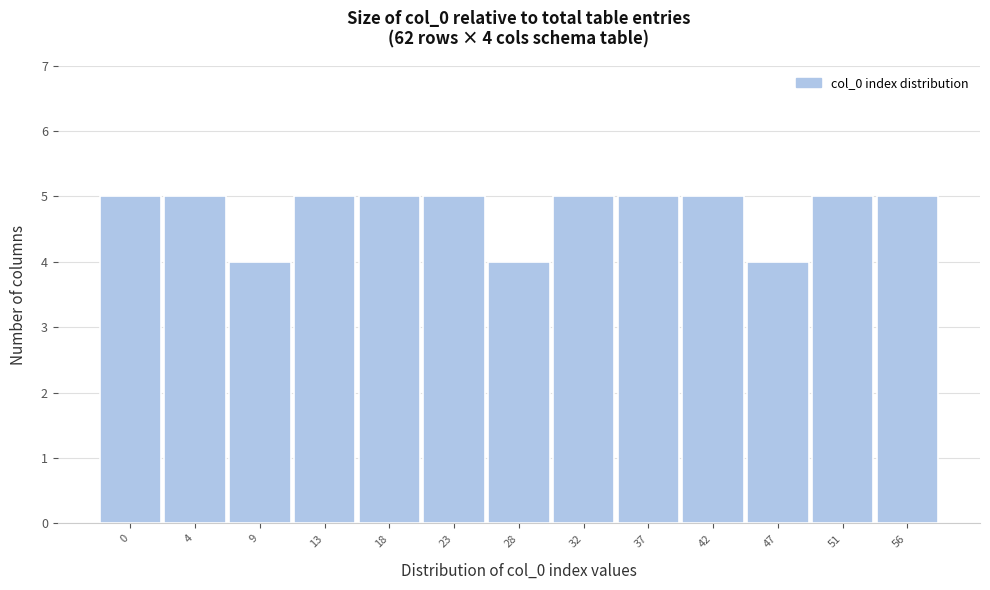

Reading right to left, transcribe all the data shown in this chart.

56=5	51=5	47=4	42=5	37=5	32=5	28=4	23=5	18=5	13=5	9=4	4=5	0=5